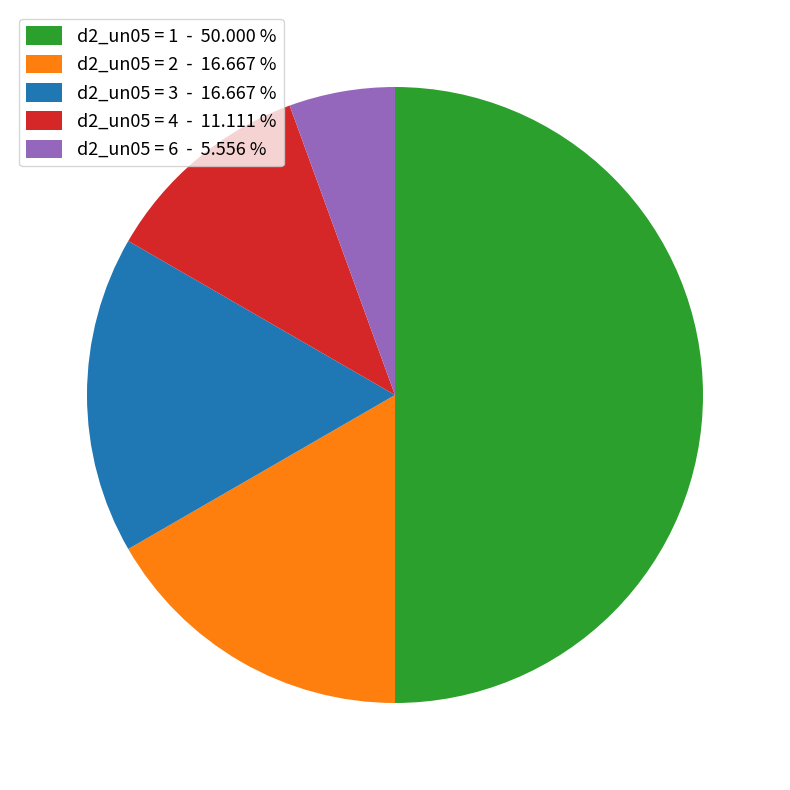

Do d2_un05 = 6 - 5.556 % and d2_un05 = 4 - 11.111 % together represent more than half of the pie?

No